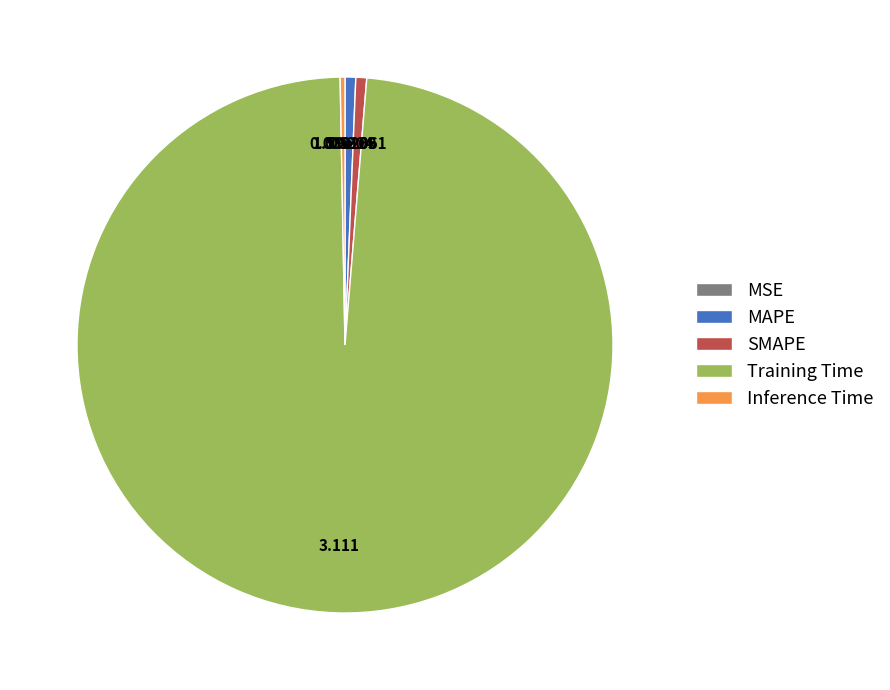

Which slice represents more than half of the pie?

Training Time